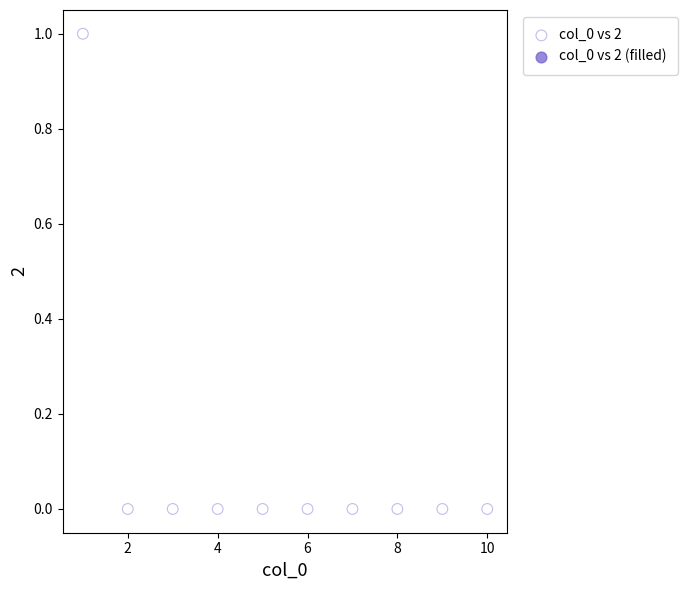

What is the range of X values (max minus min)?

9